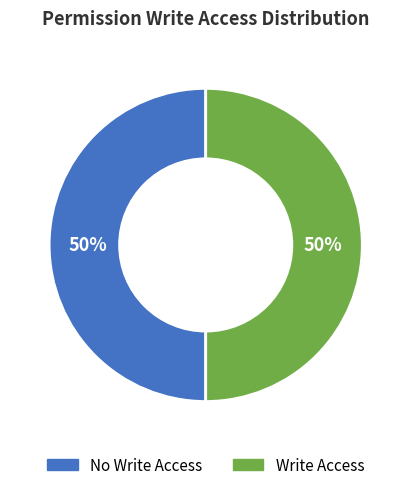

To the nearest percent, what is the average slice percentage?

50%